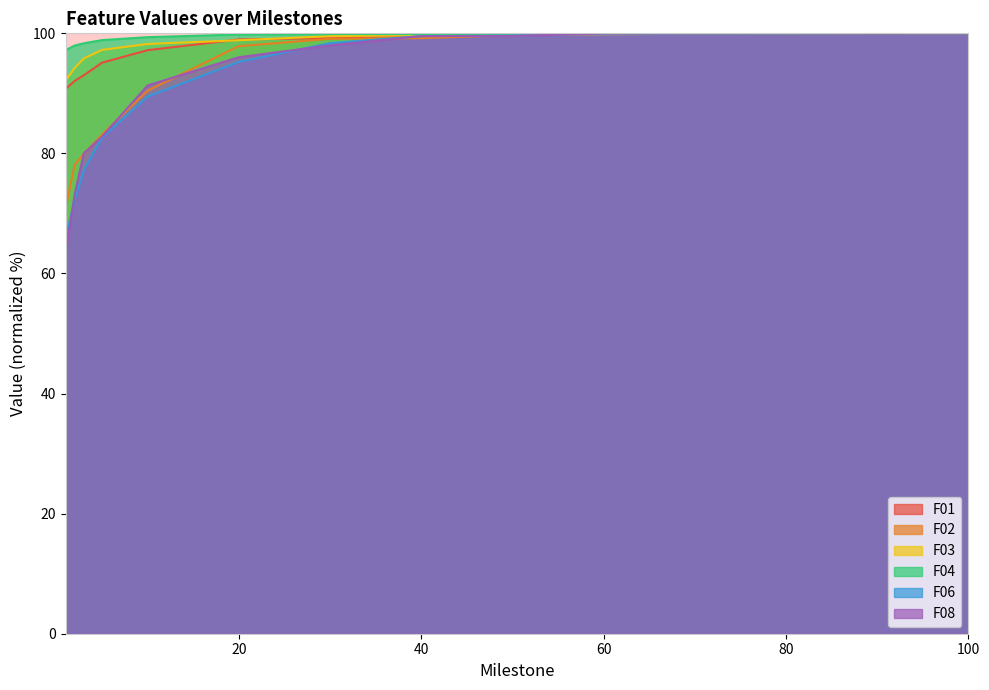

Which series has the largest total across all categories?

F04